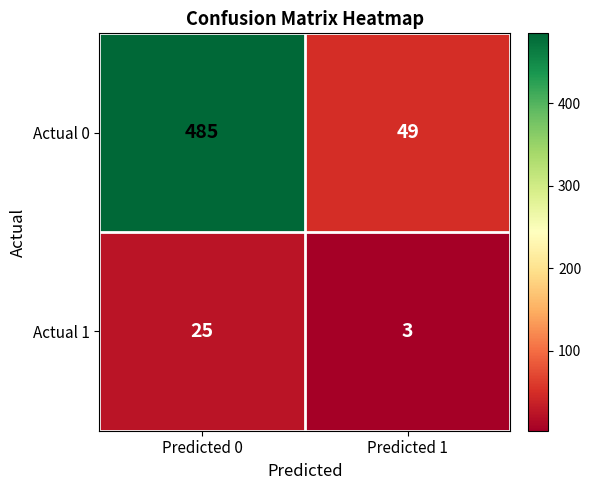

List the series in order of their peak value, lowest first.

Actual 1, Actual 0